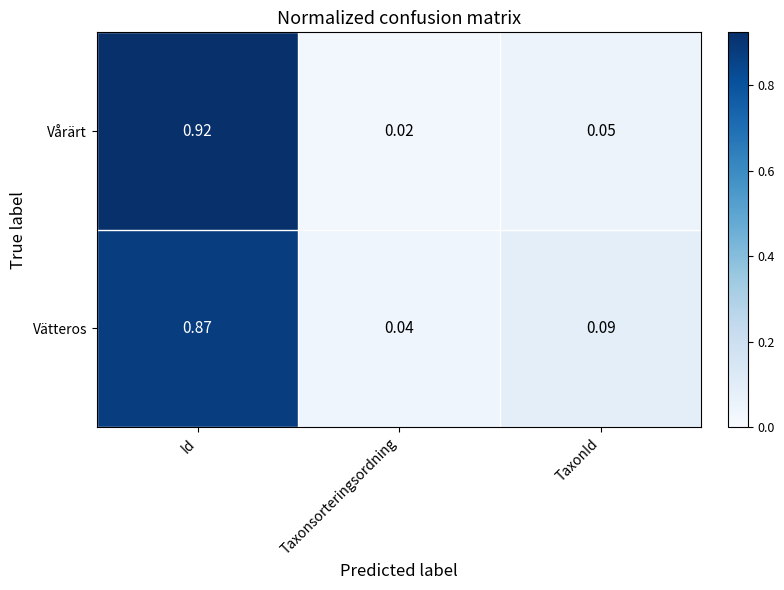

At which label is Vätteros closest to 0?

Taxonsorteringsordning